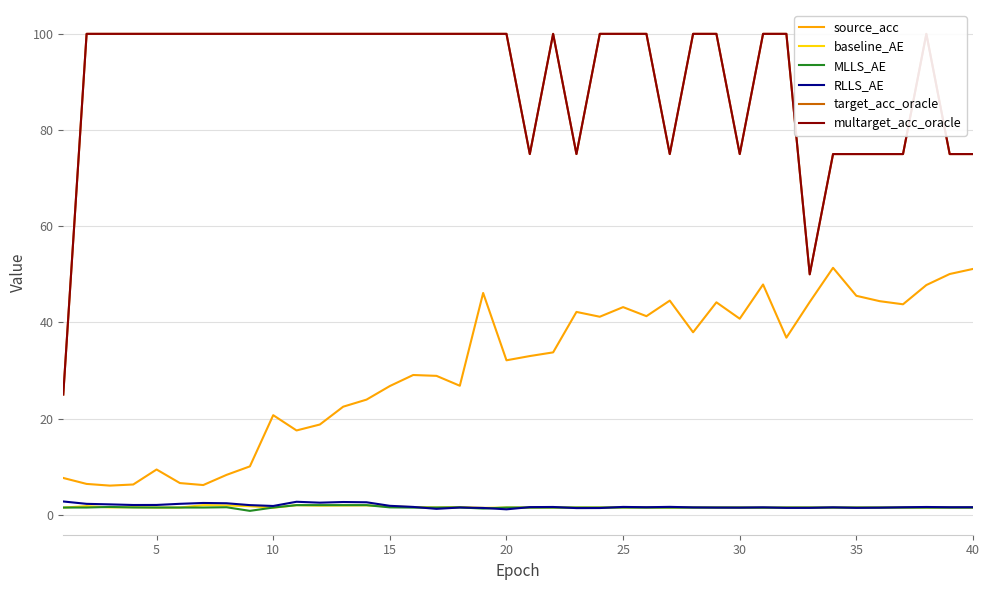

True or false: RLLS_AE and source_acc intersect in this chart.

False